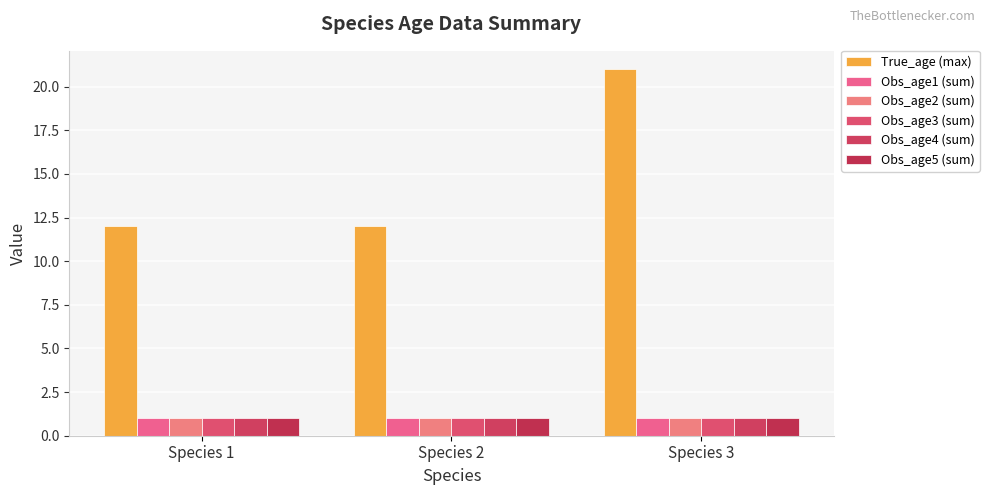

How many bars are there in each group?

6